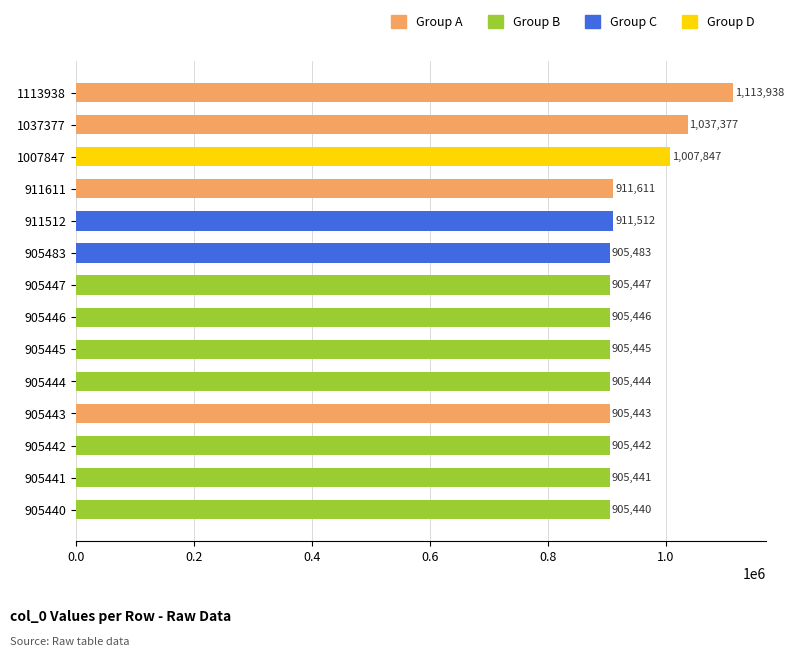

How many distinct data groups are displayed?

1